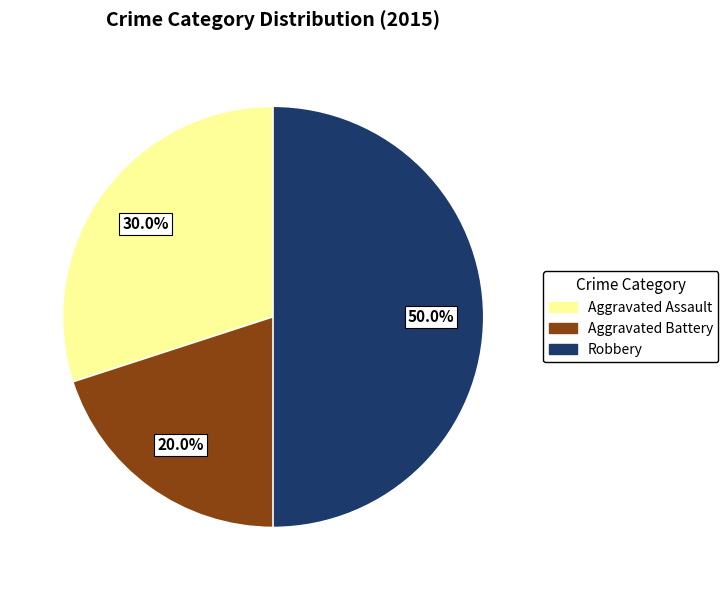

What portion of the pie excludes Aggravated Assault?

70.0%